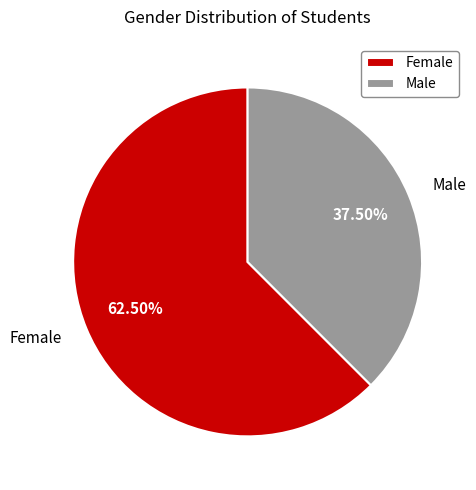

To the nearest percent, what is the combined percentage of Male and Female?

100%